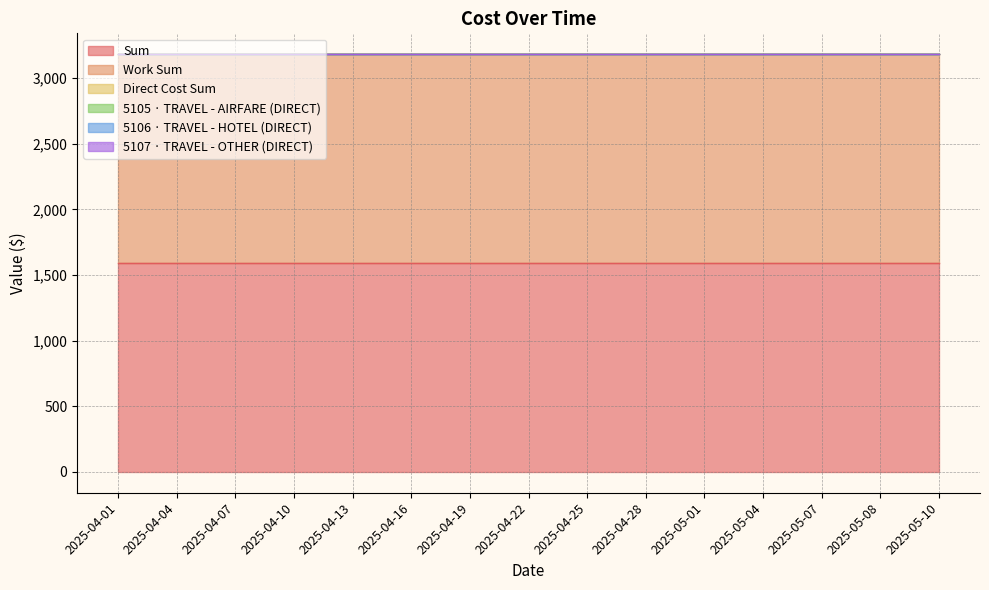

What is the highest value of the Sum series?

1591.7